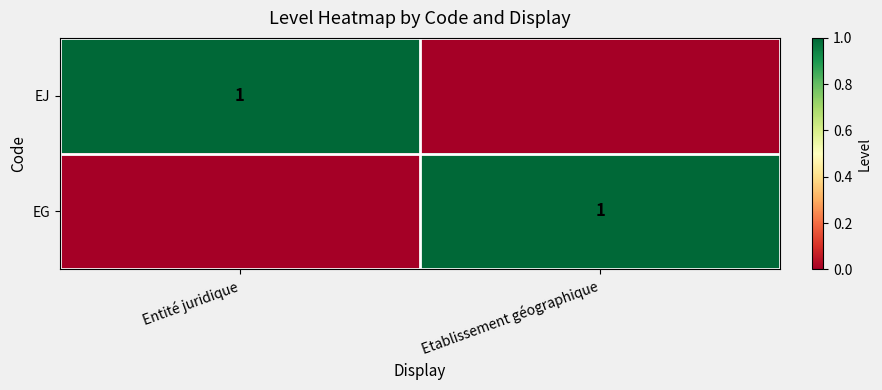

The value of EG at Etablissement géographique is 1. True or false?

True